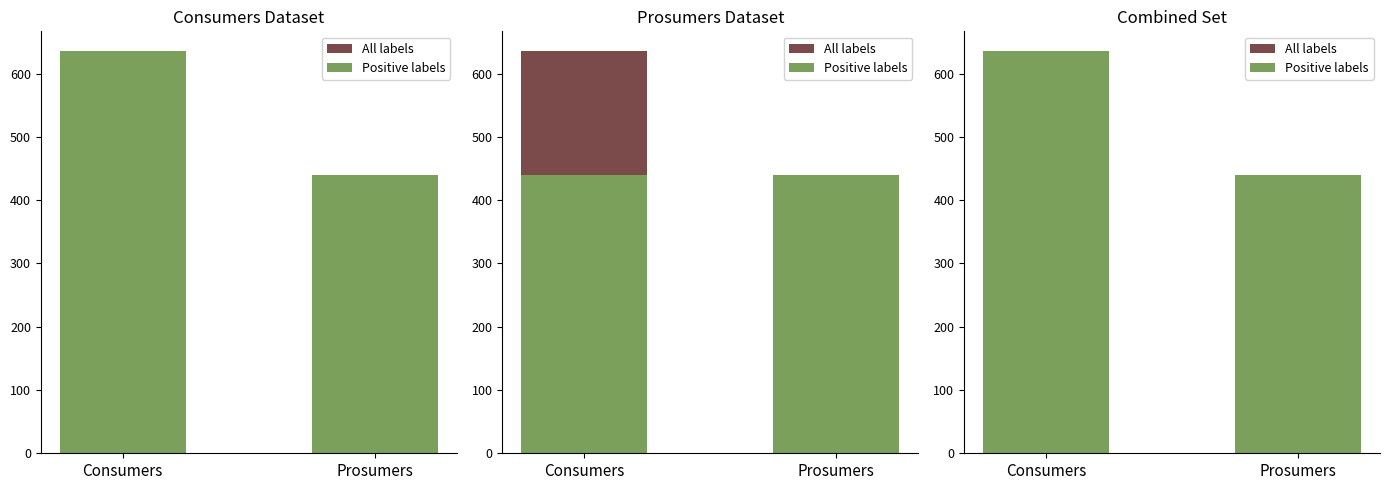

How many All labels values are between 440 and 635?

2